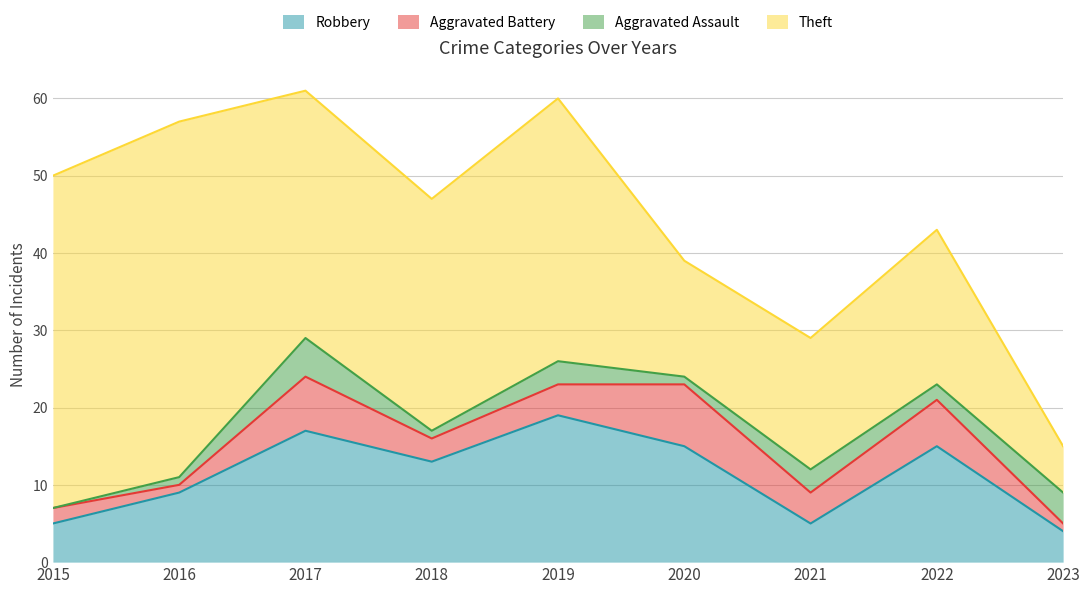

At which category does the chart reach its peak across all series?

2016